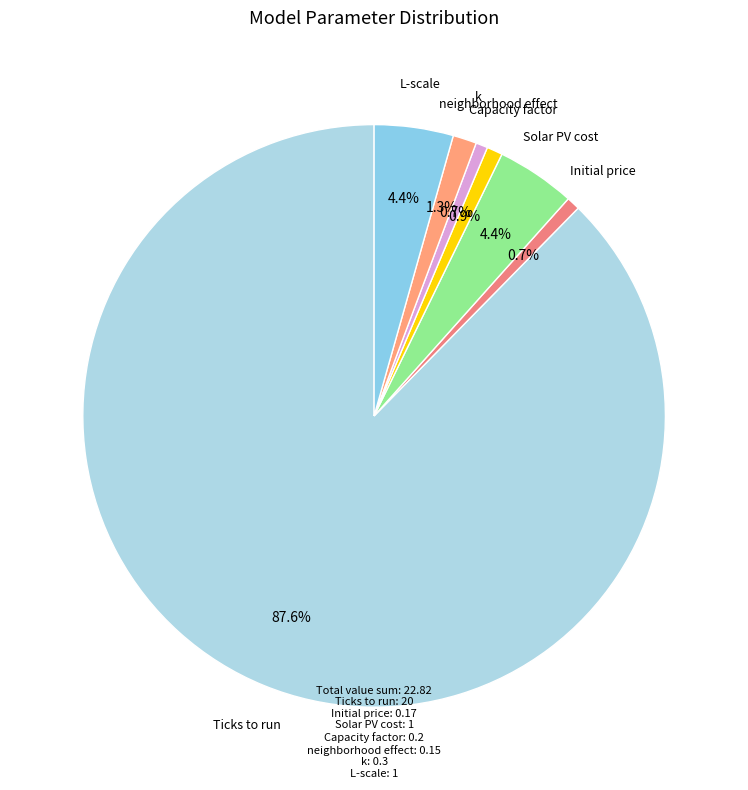

Count the number of slices in the pie.

7